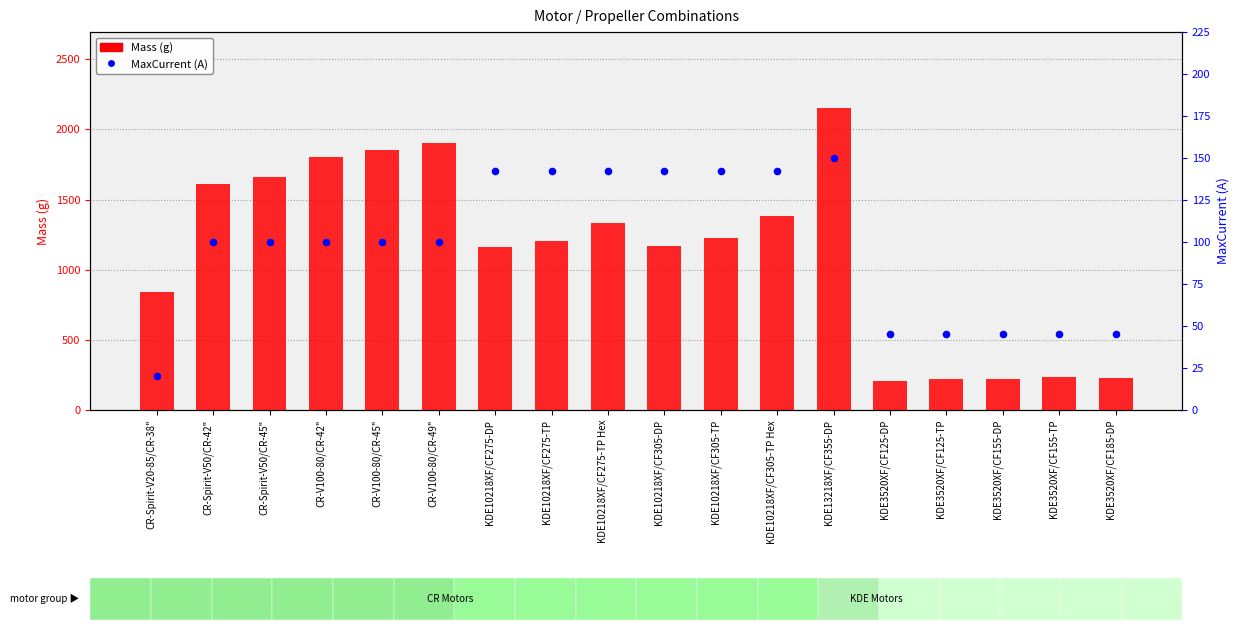

At which category is the sum across all series the highest?

KDE13218XF/CF355-DP